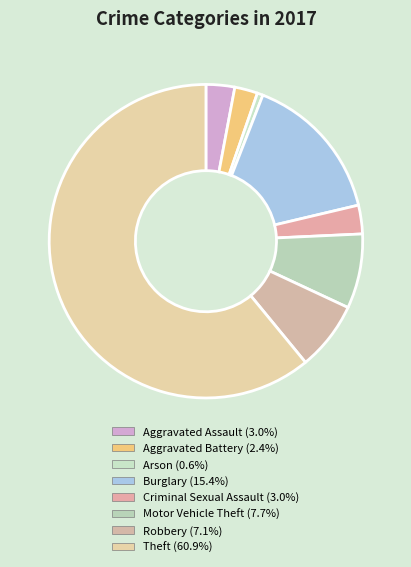

What portion of the pie excludes Criminal Sexual Assault?

97.0%